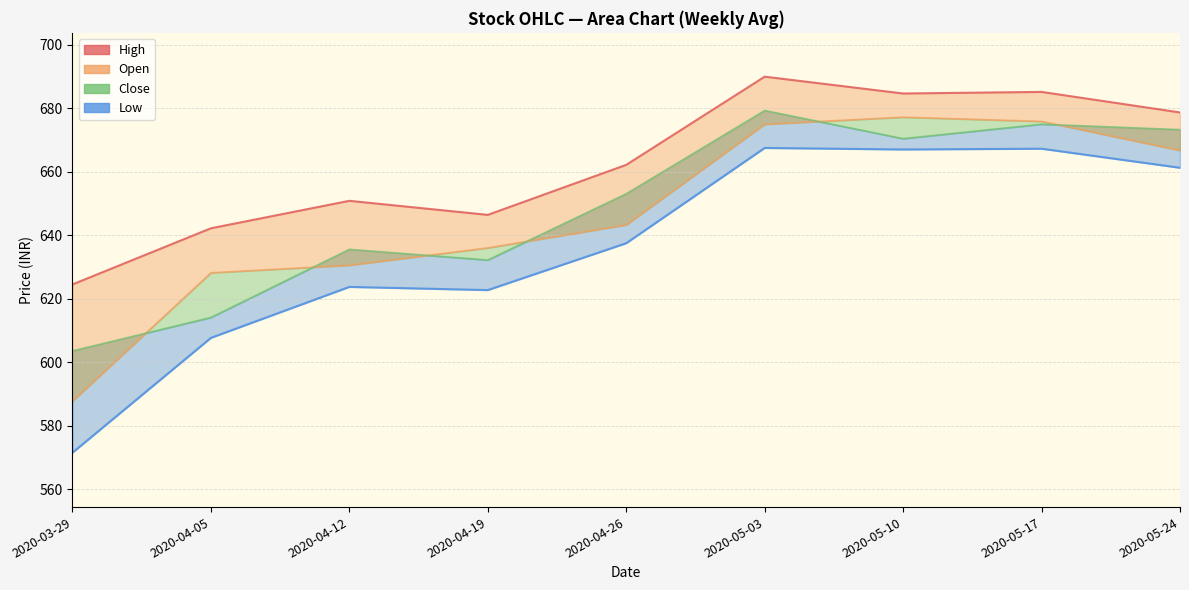

True or false: the data shows 157.2 at 2020-04-12.

False